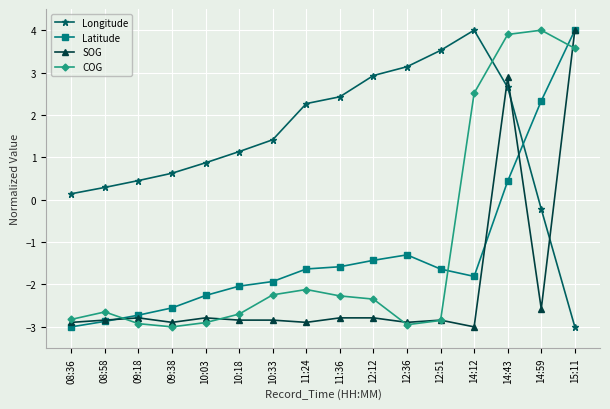

Where is COG nearest to the value 0?

11:24